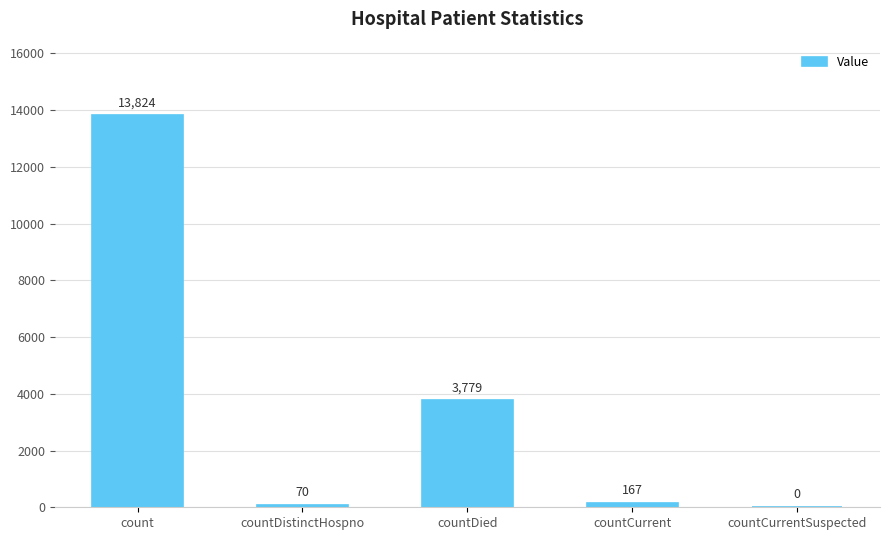

What is the sum of all values?

17840